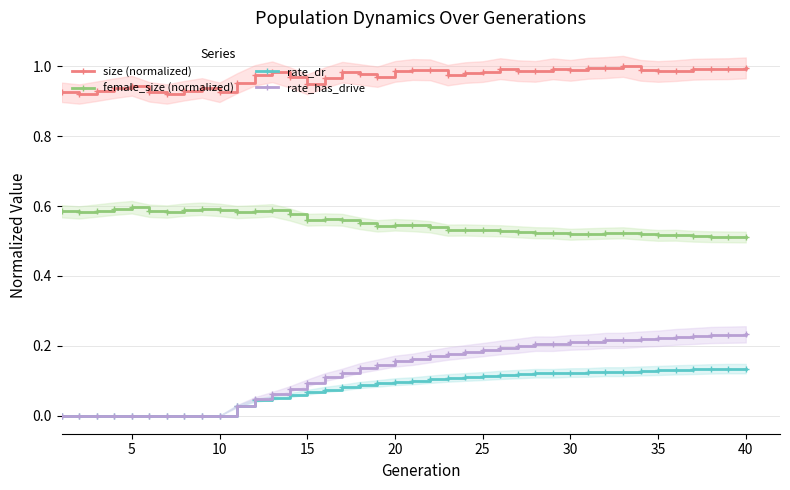

Which series has the largest total across all categories?

size (normalized)